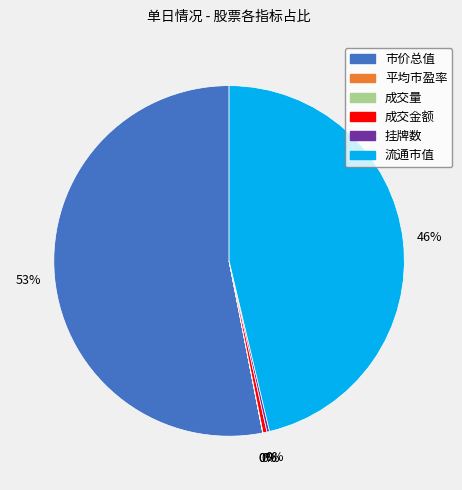

Approximately how many times larger is the value at 市价总值 compared to 成交金额?

146.9